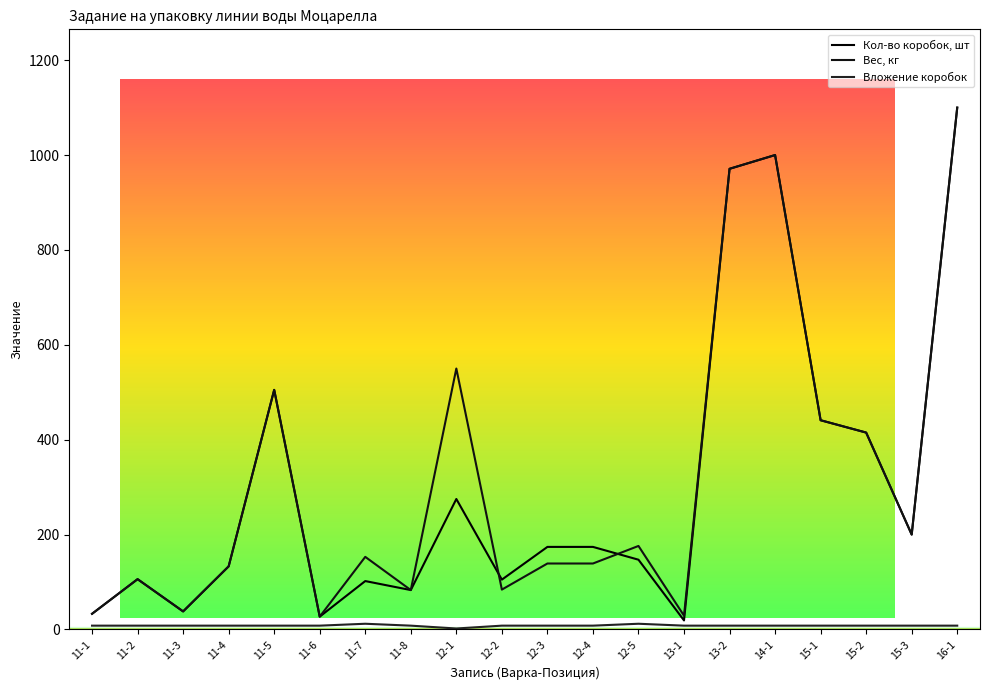

What is the difference between the second highest and minimum values in the Кол-во коробок, шт series?

981